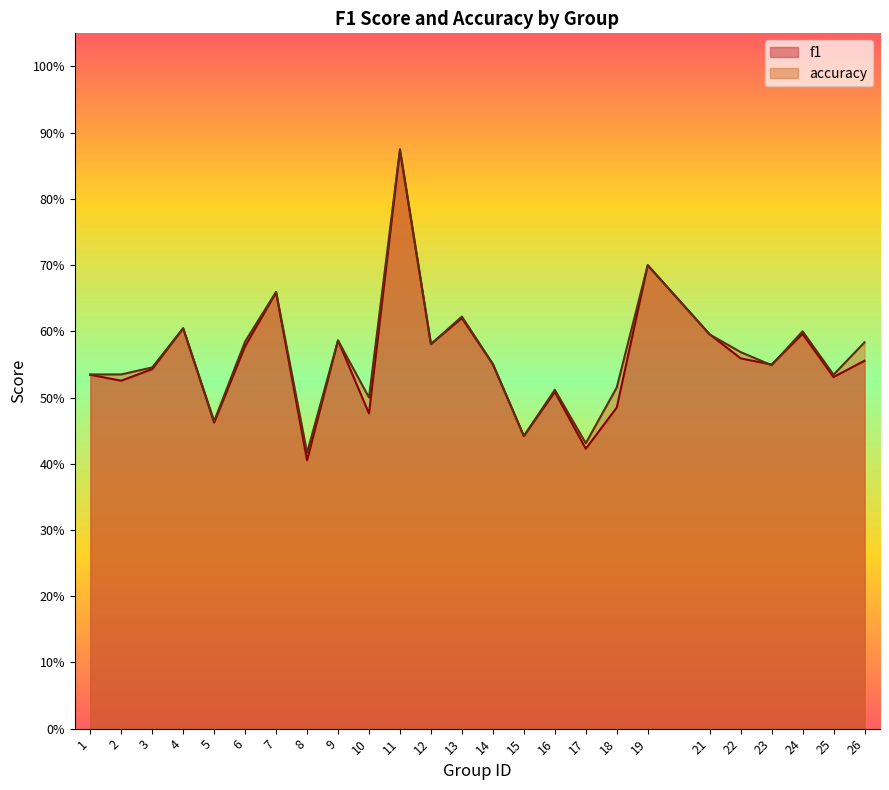

True or false: accuracy and f1 cross at least once.

True